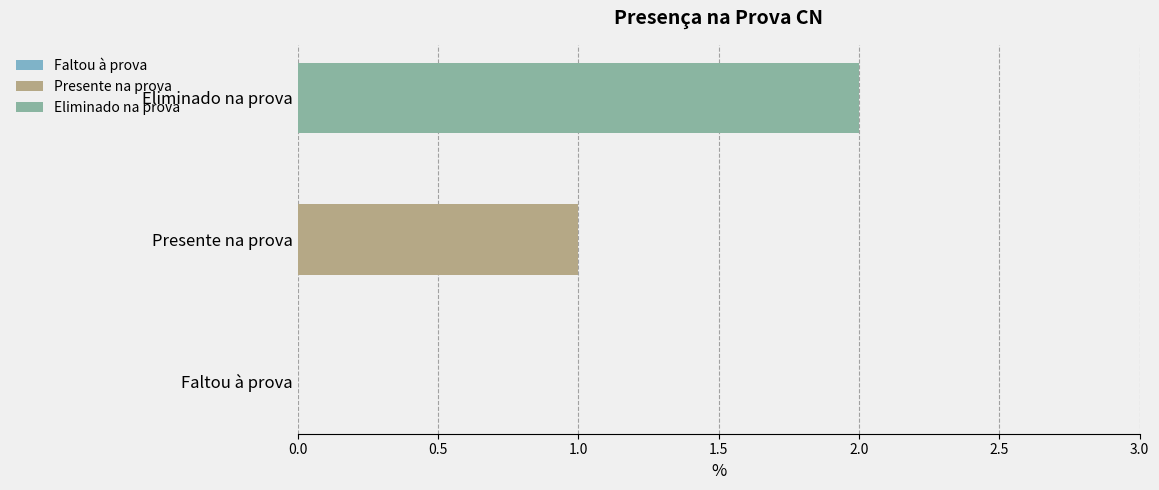

Rank the series by their average value, from lowest to highest.

Presente na prova, Eliminado na prova